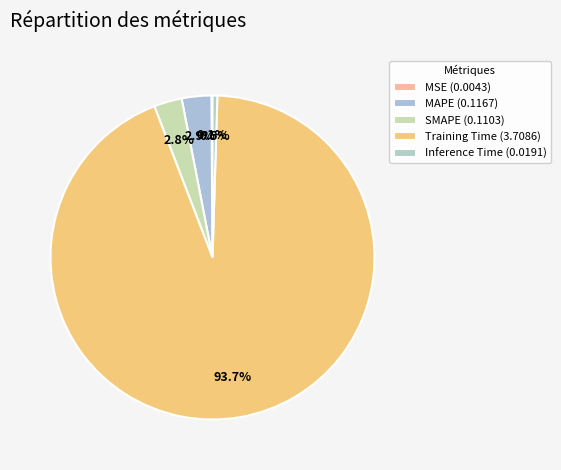

What percentage do SMAPE and Training Time together represent?

96.5%